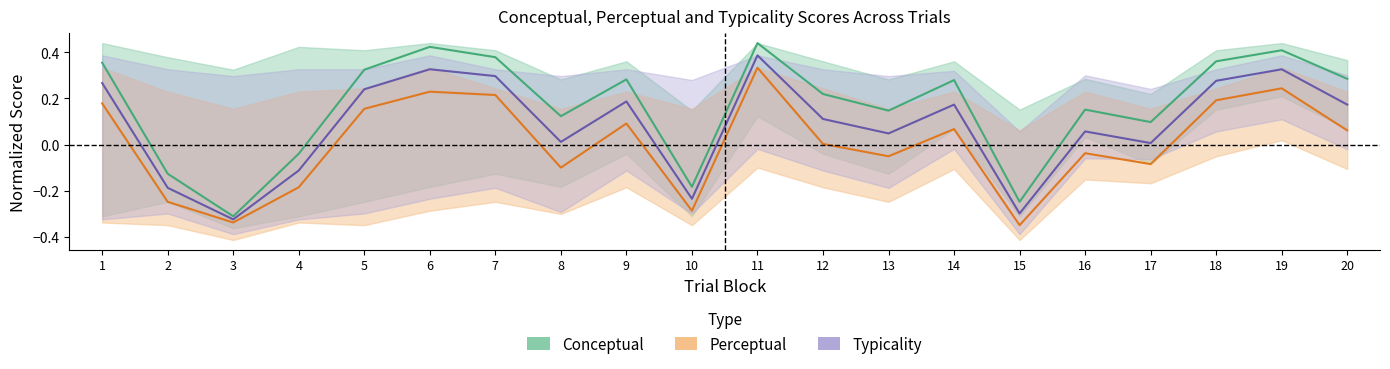

The Typicality series shows -0.2 at 4. True or false?

False